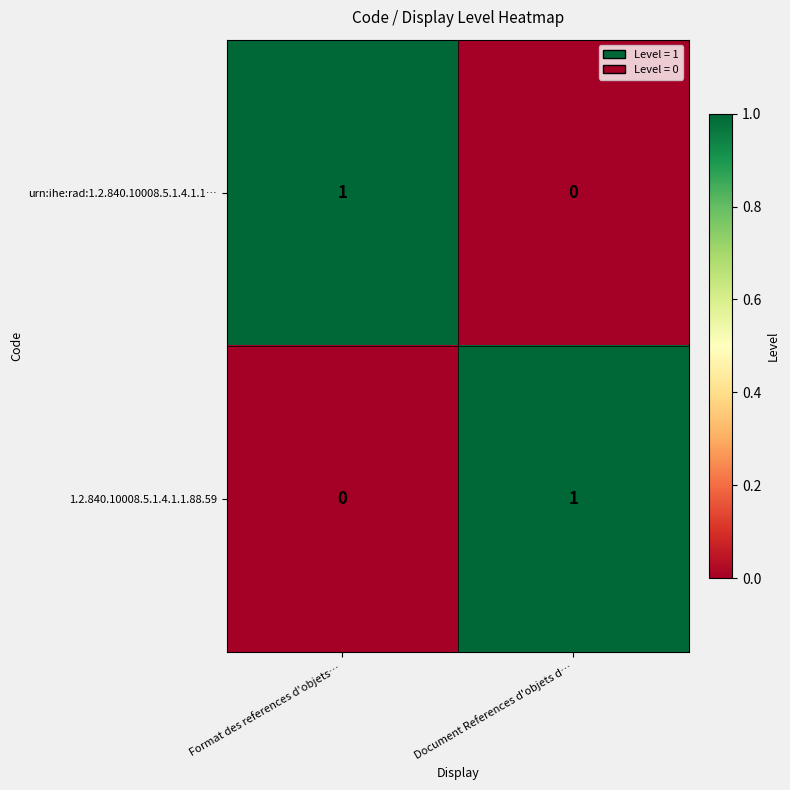

The value of 1.2.840.10008.5.1.4.1.1.88.59 at Format des references d'objets… is 0. True or false?

True